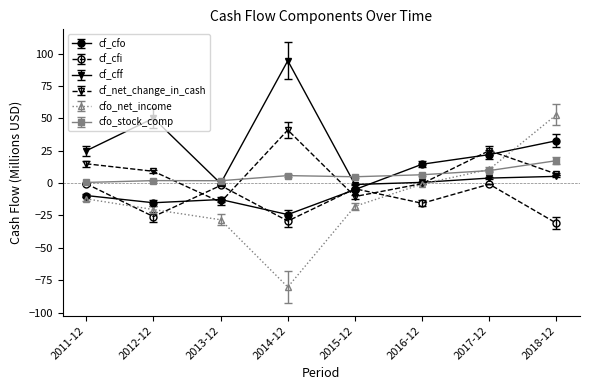

At which category does the chart reach its peak across all series?

2014-12